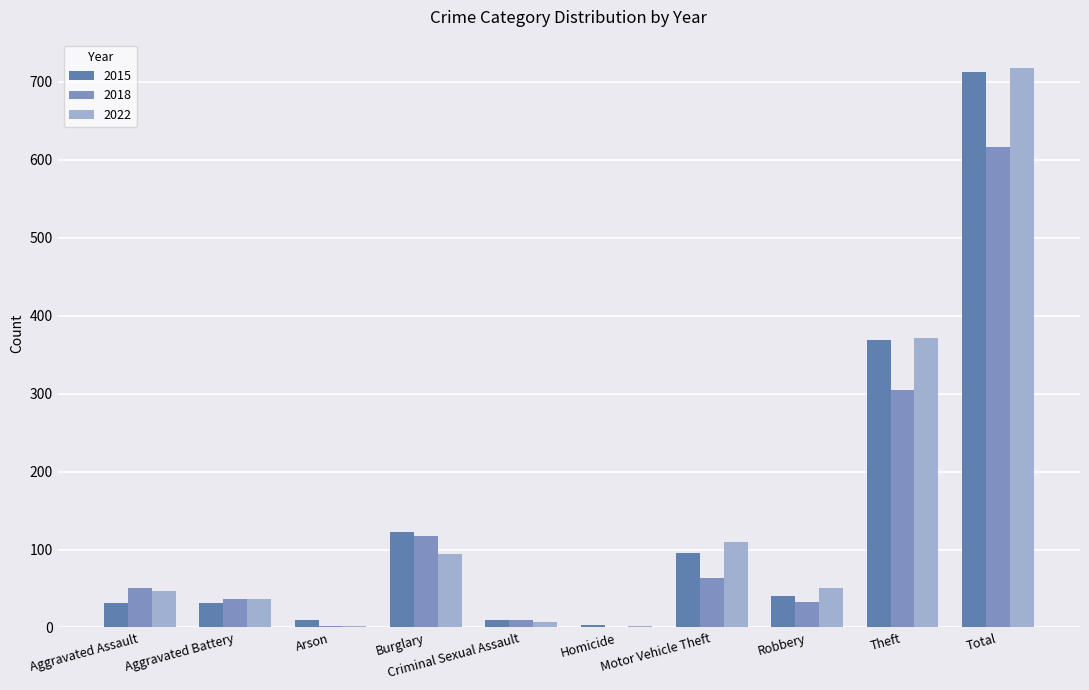

Reading left to right, list all the values displayed in this chart.

2015: 32	31	9	123	9	3	96	41	369	713
2016: 50	37	2	117	9	0	63	33	305	616
2017: 47	36	2	94	7	2	109	50	371	718